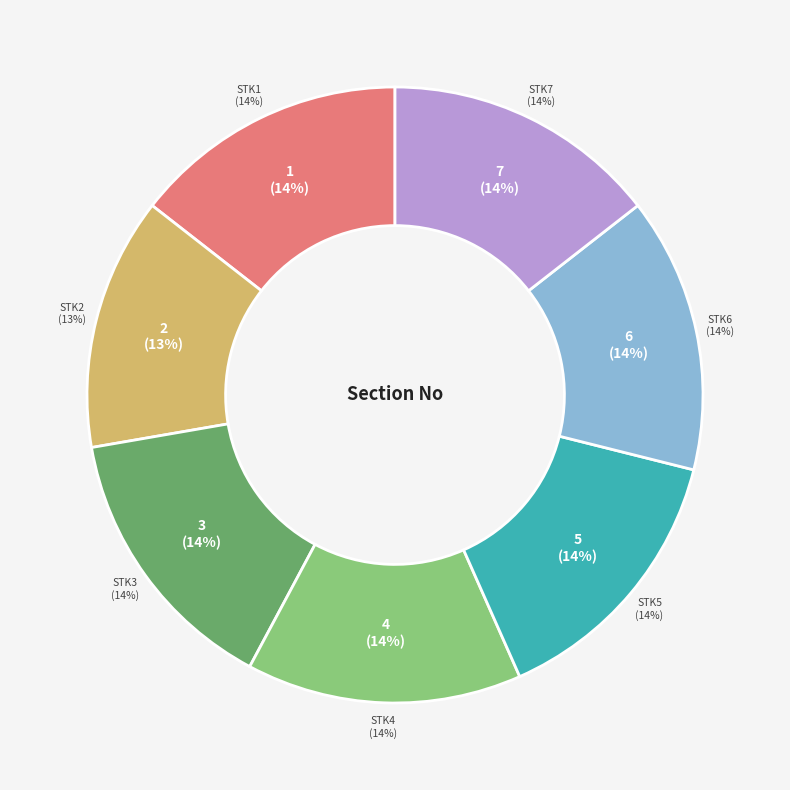

The STK1 slice represents 14% of the pie. True or false?

True